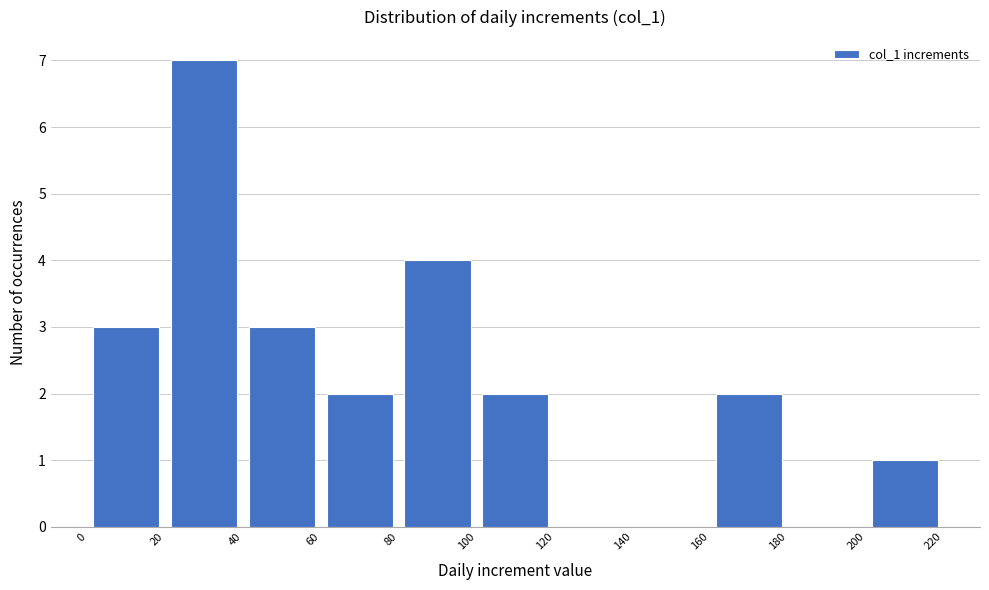

What is the height of the bar covering 160 to 180 on the x-axis? The values are not printed on the chart, so give them approximately, as read against the axis.

2